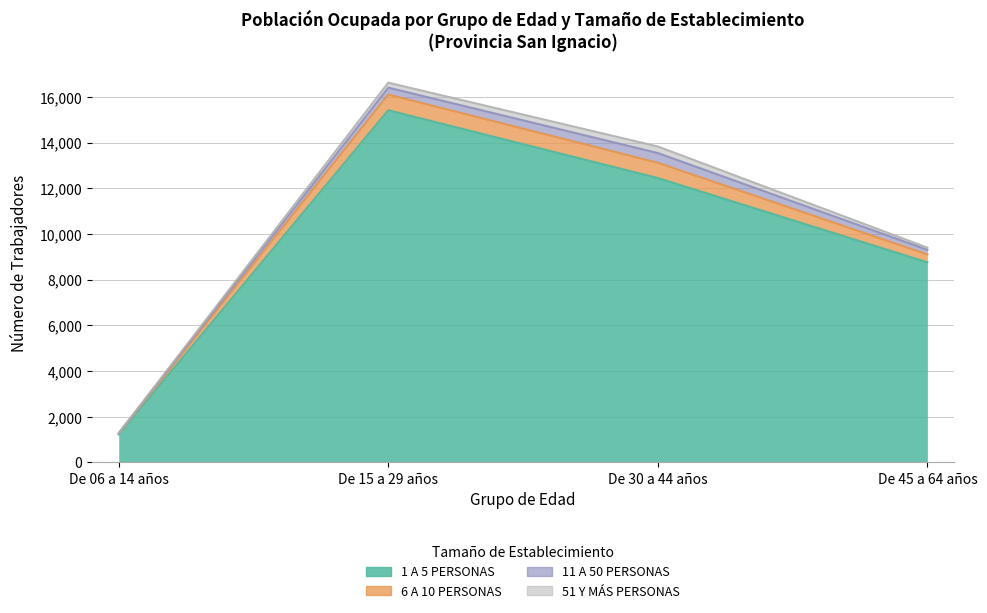

At which category is the sum across all series the highest?

De 15 a 29 años